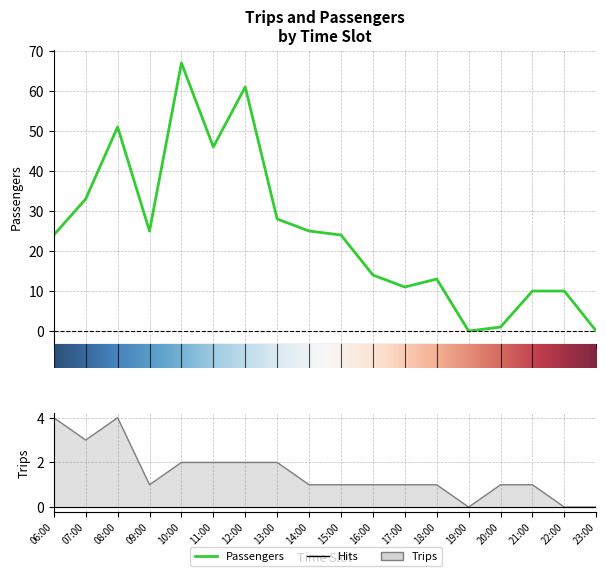

The Trips series shows 2 at 16:00. True or false?

False